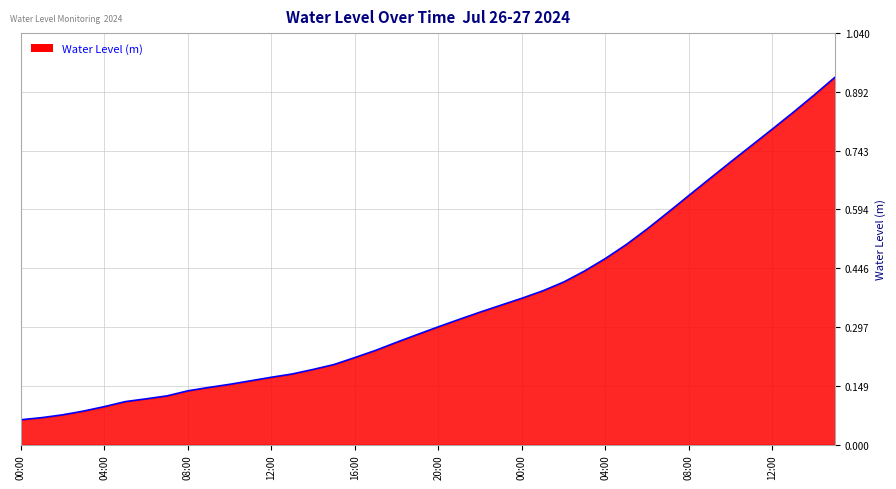

How many lines are shown in the chart?

1